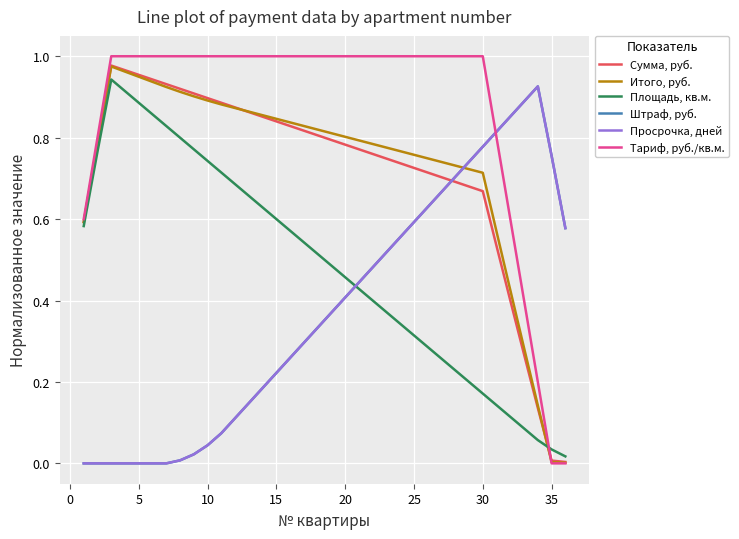

Does the chart display data point markers on the line(s)?

No